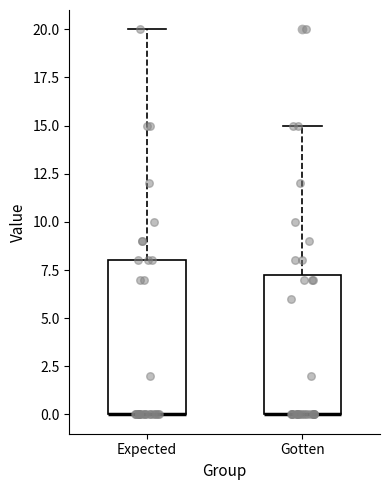

Which box is the tallest, from its lower edge to its upper edge?

Expected